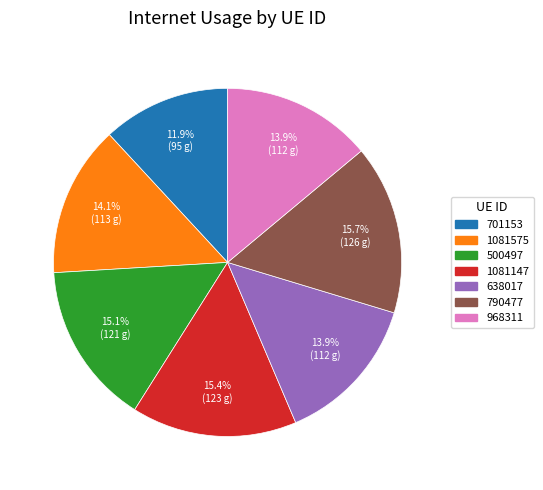

How many segments does this pie chart have?

7